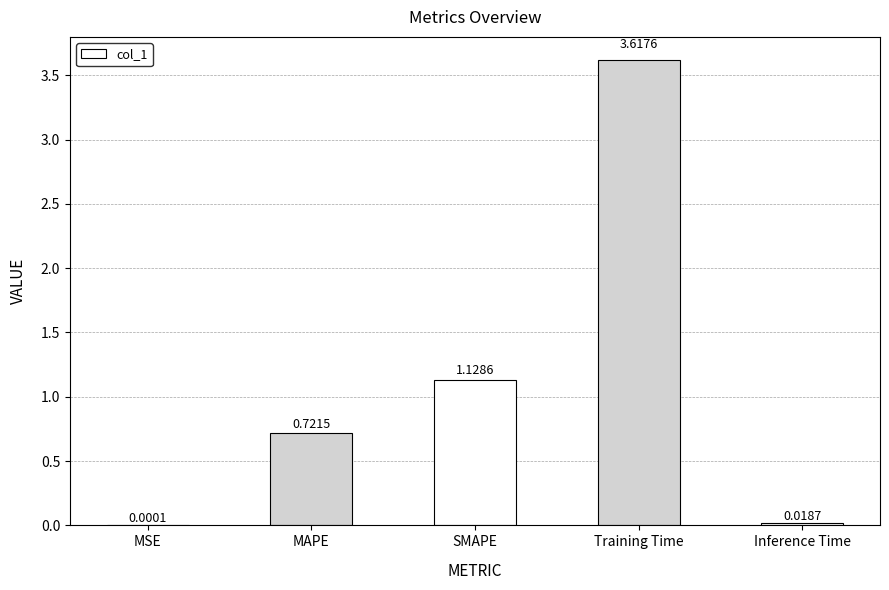

What is the difference between the values at SMAPE and MAPE?

0.4